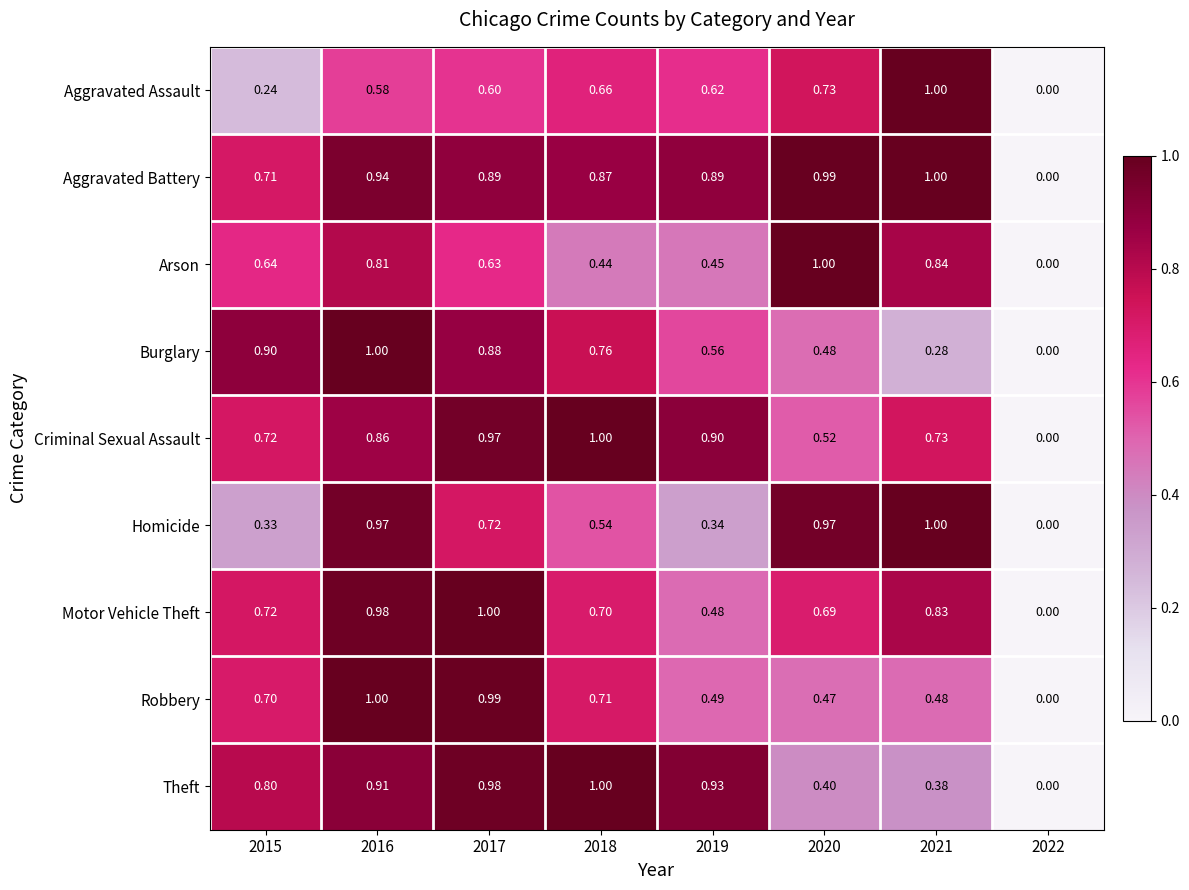

Which series has the largest total across all categories?

Aggravated Battery